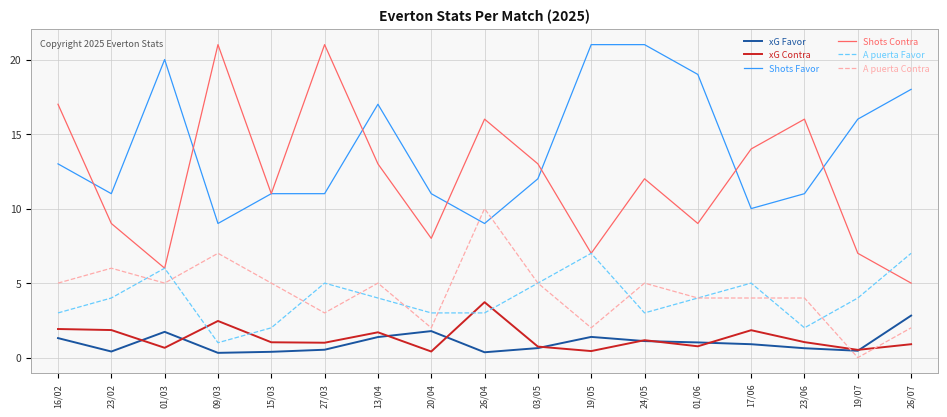

True or false: A puerta Contra and Shots Favor intersect in this chart.

True